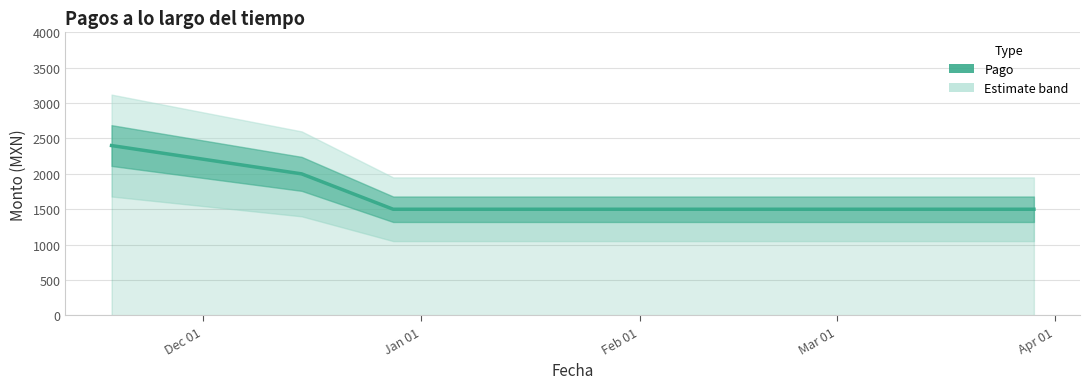

Does the chart display data point markers on the line(s)?

No